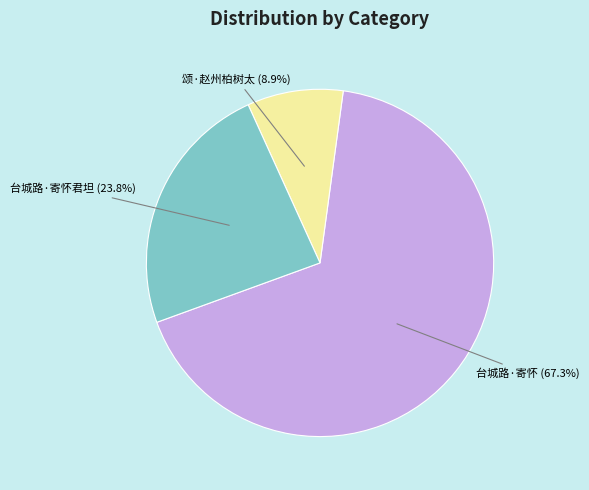

Is there any slice that represents more than half of the pie?

Yes